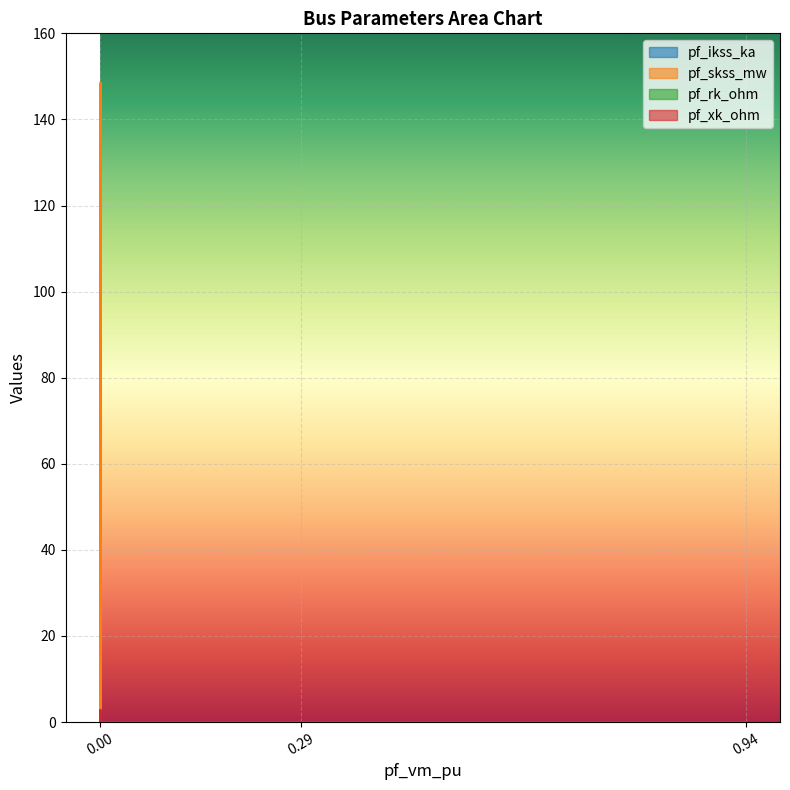

Is the value of pf_ikss_ka at Bus_4 greater than the value of pf_xk_ohm at Bus_4?

No